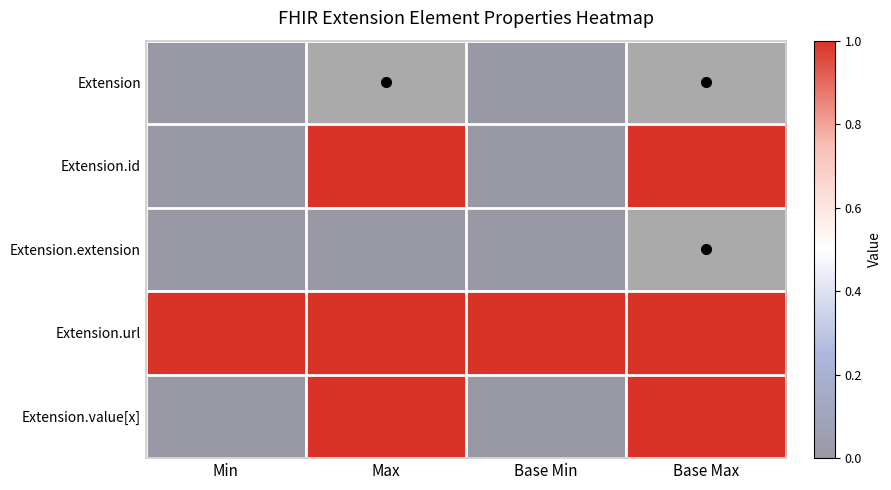

At how many categories does at least one series exceed 0?

4